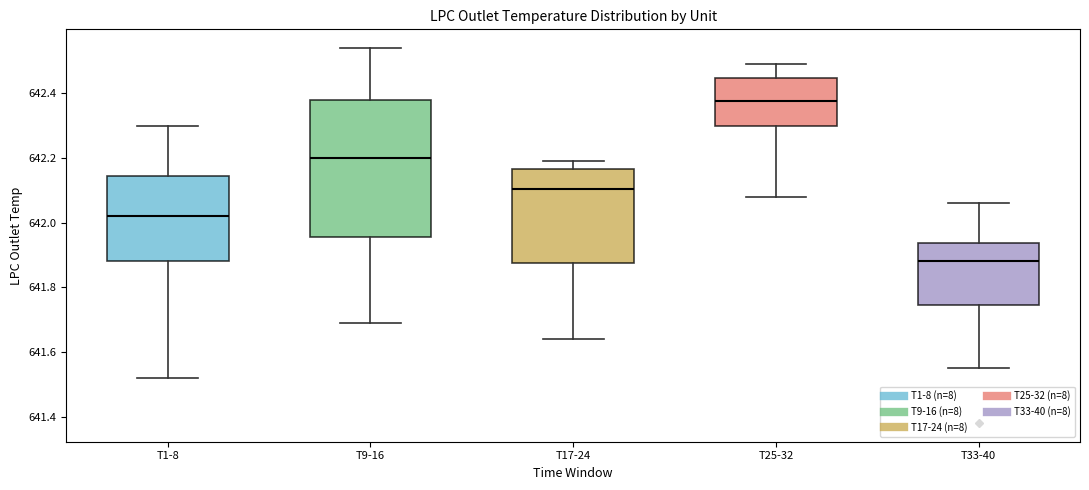

Which box's median line is the lowest?

T33-40